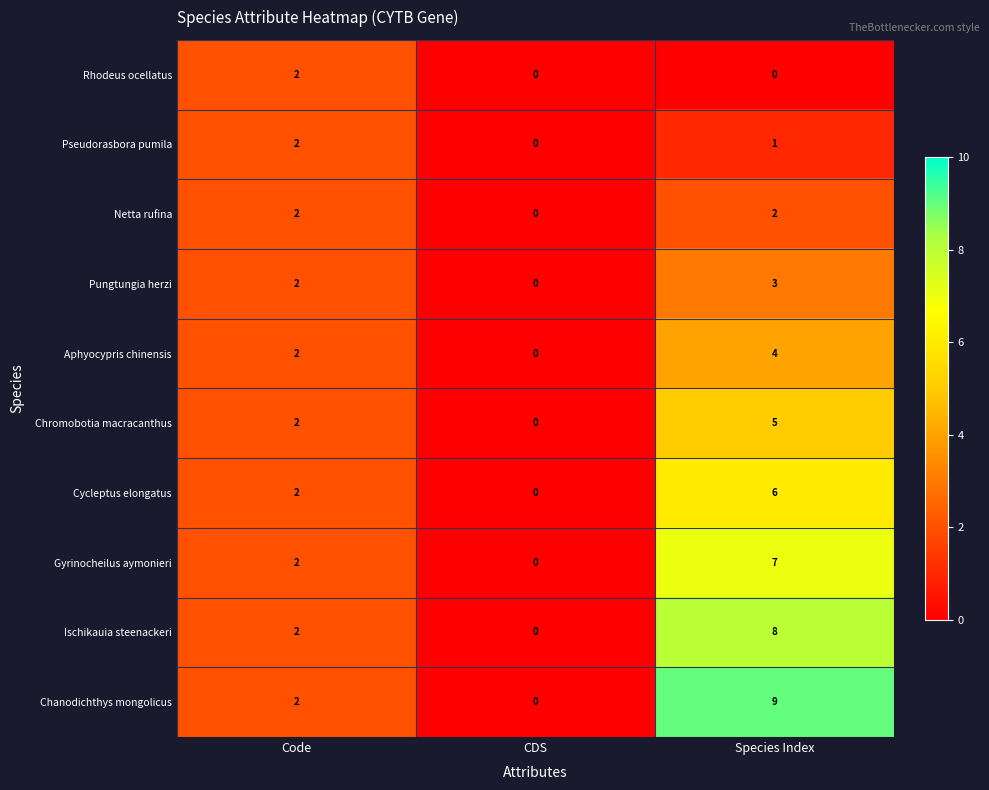

Rank the categories by Chanodichthys mongolicus value from lowest to highest.

CDS, Code, Species Index